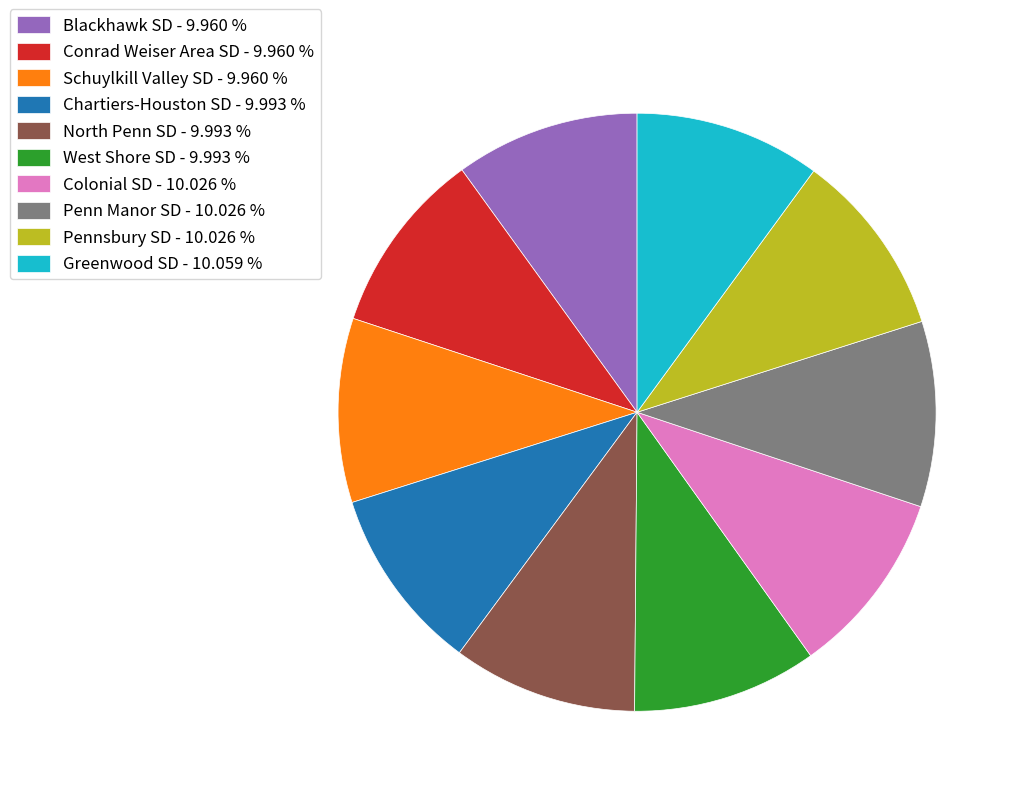

Do Greenwood SD - 10.059 % and West Shore SD - 9.993 % together represent more than half of the pie?

No